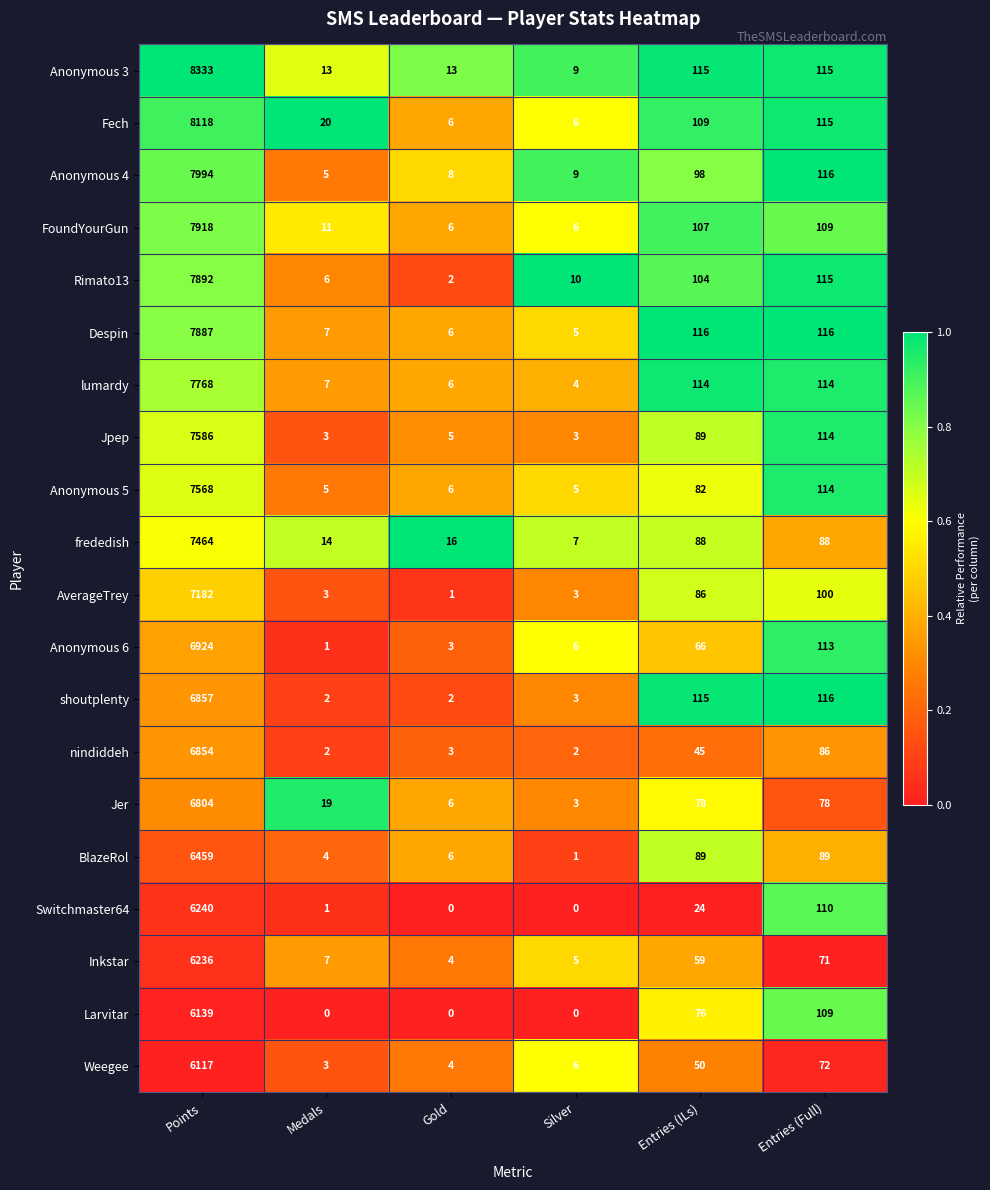

At how many categories does at least one series exceed 0?

6